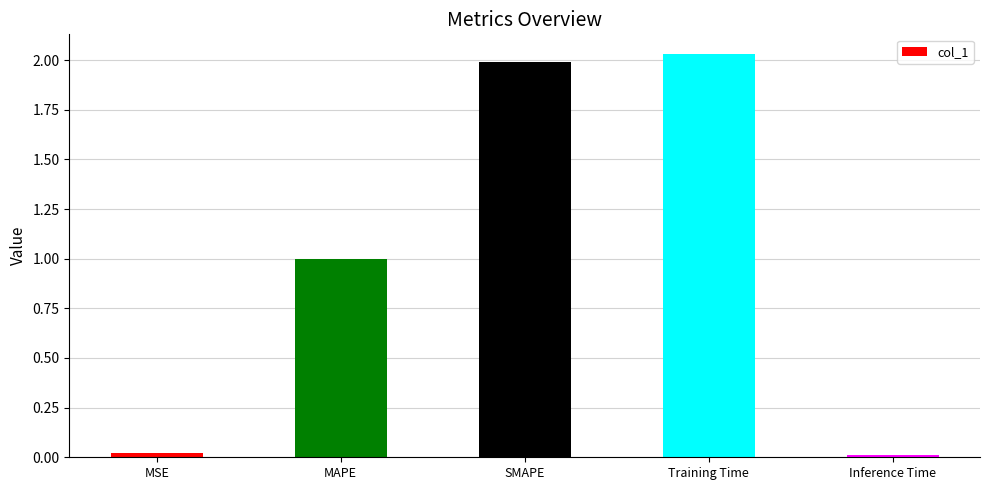

What is the value of the 2nd bar from the left?

1.0